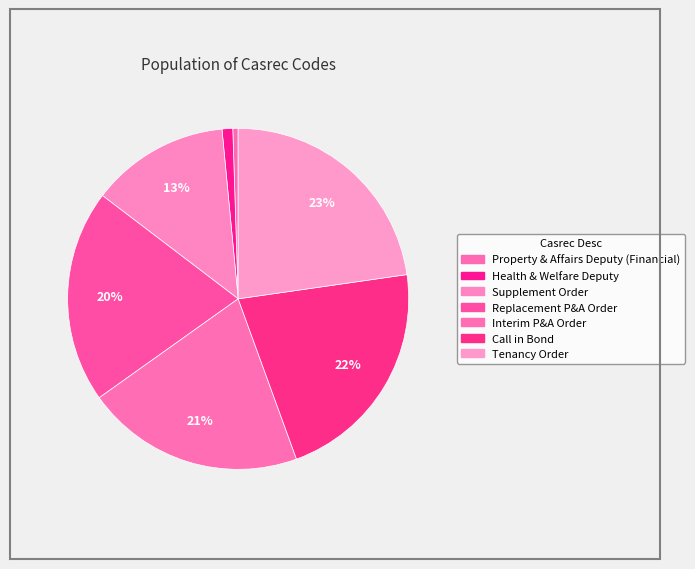

To the nearest percent, what is the average slice percentage?

14%